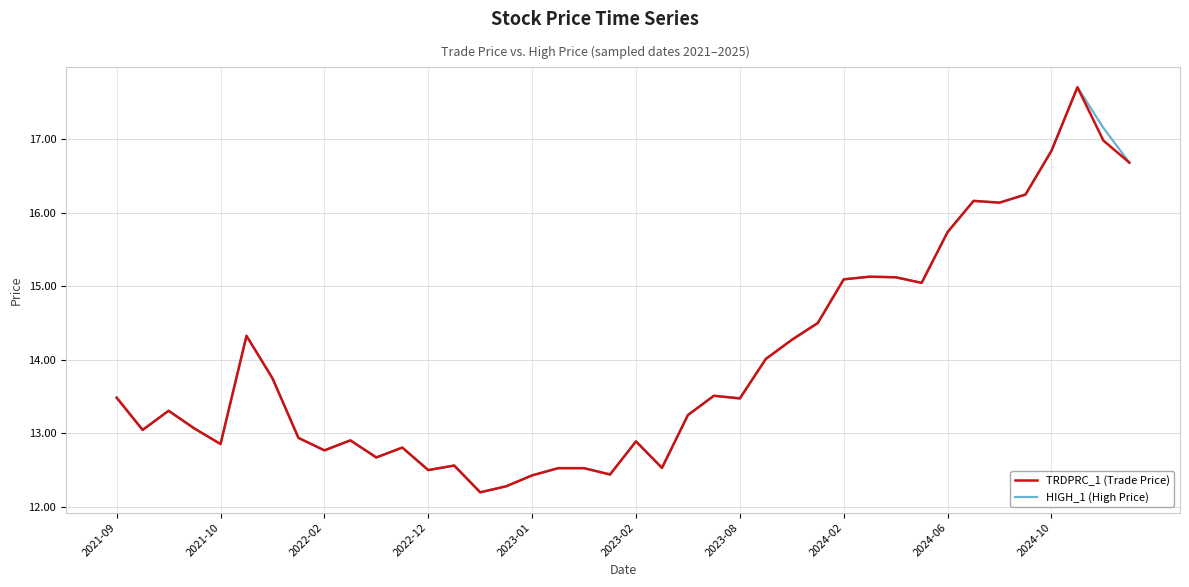

What is the highest value of the HIGH_1 (High Price) series?

17.7